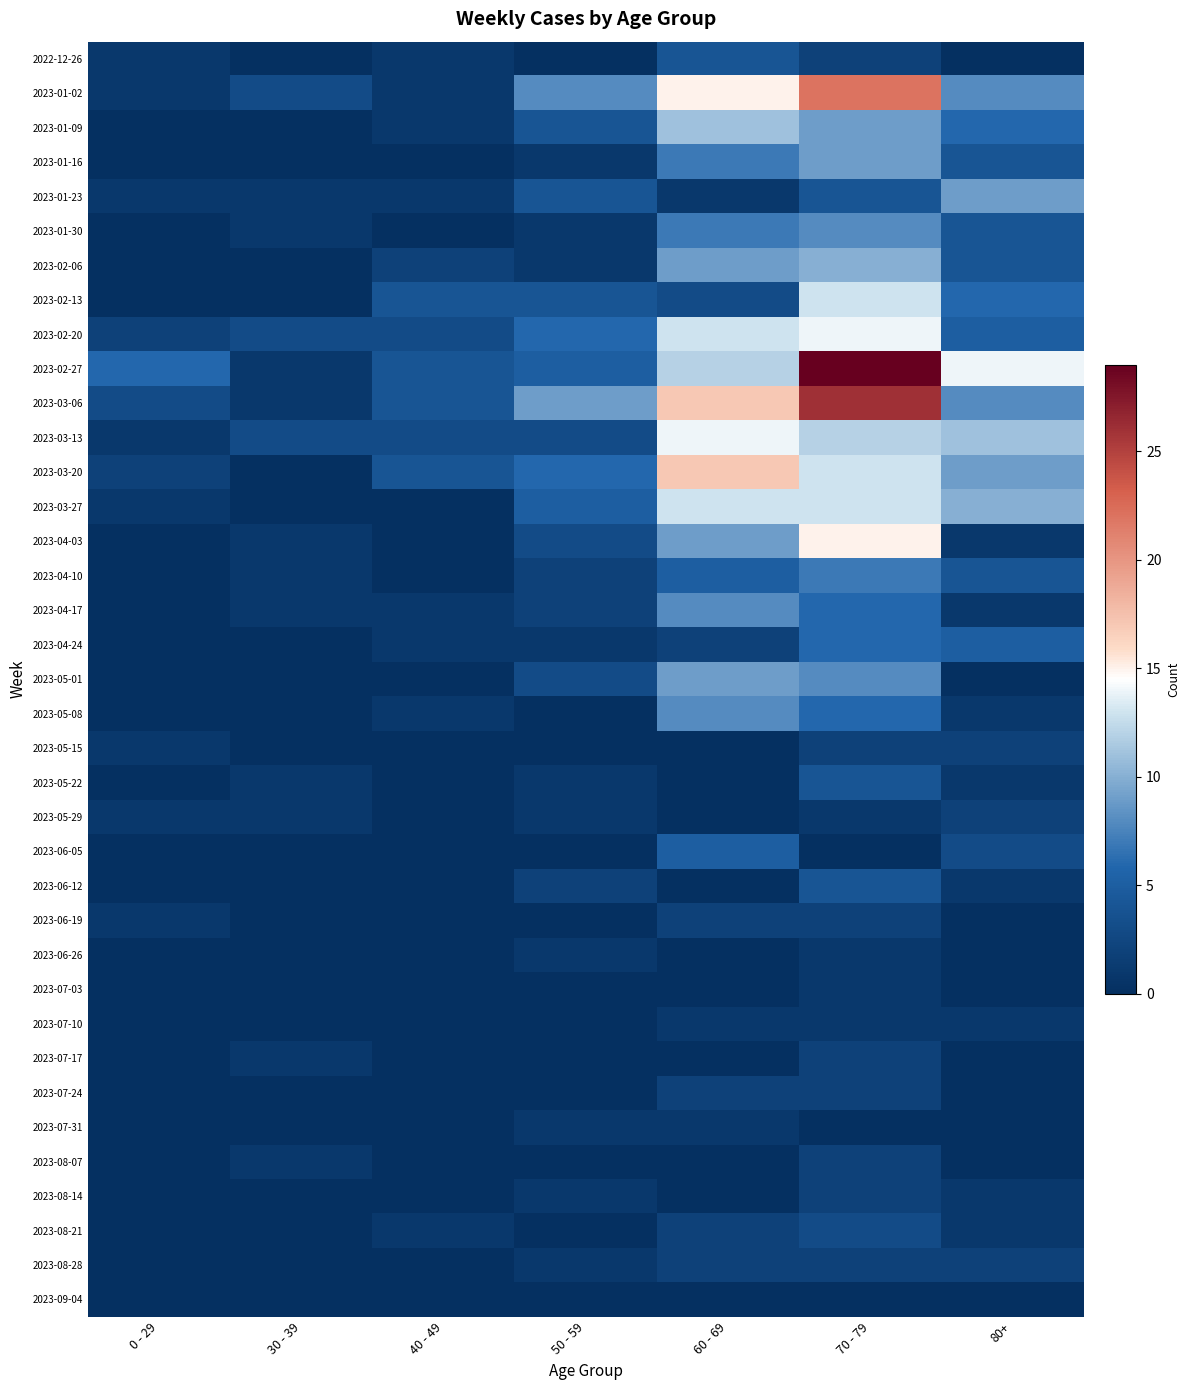

Which category has the highest value across all series?

70 - 79